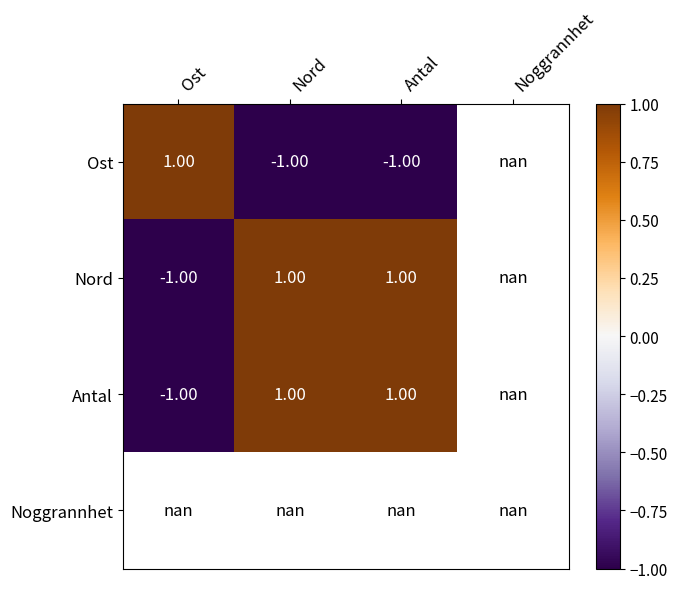

Which has a higher value, Ost or Nord?

Ost